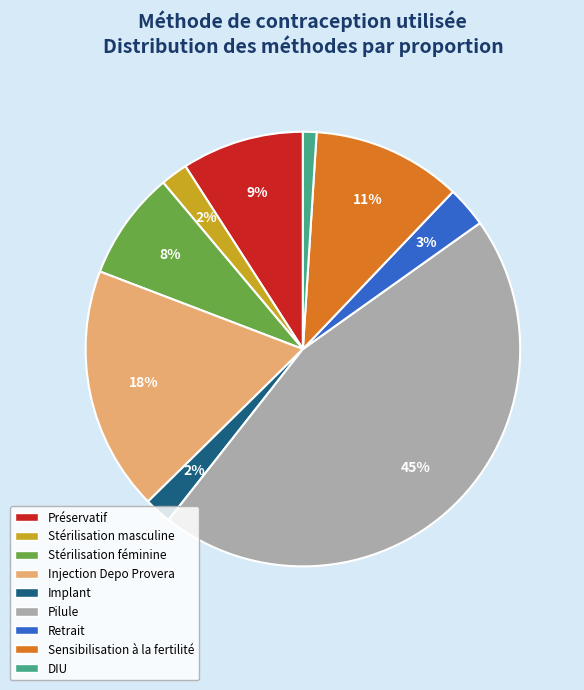

To the nearest percent, what percentage of the pie is Implant?

2%